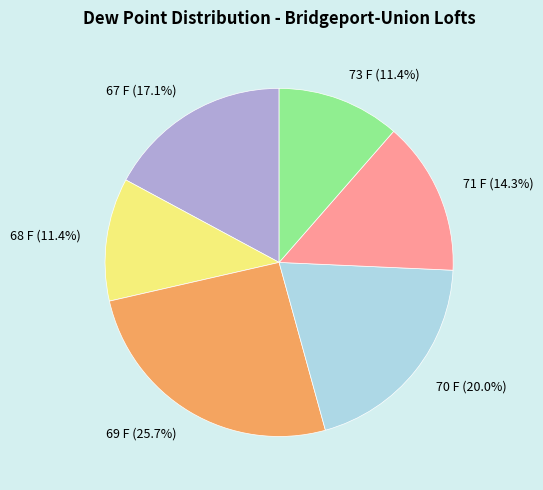

The 70 F slice represents 20% of the pie. True or false?

True